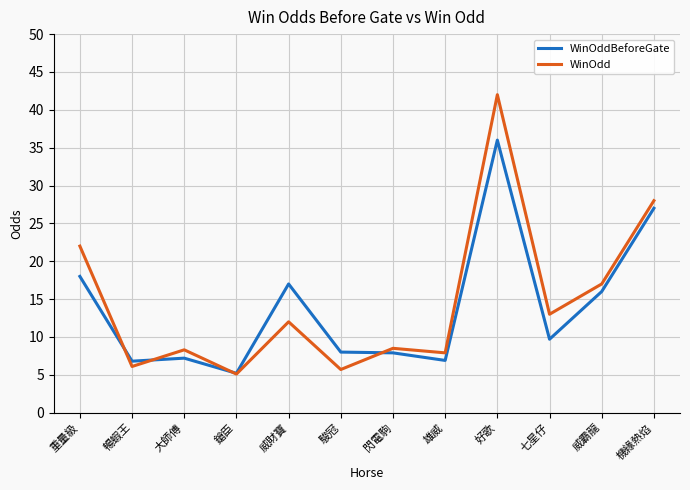

List the series in order of their peak value, highest first.

WinOdd, WinOddBeforeGate